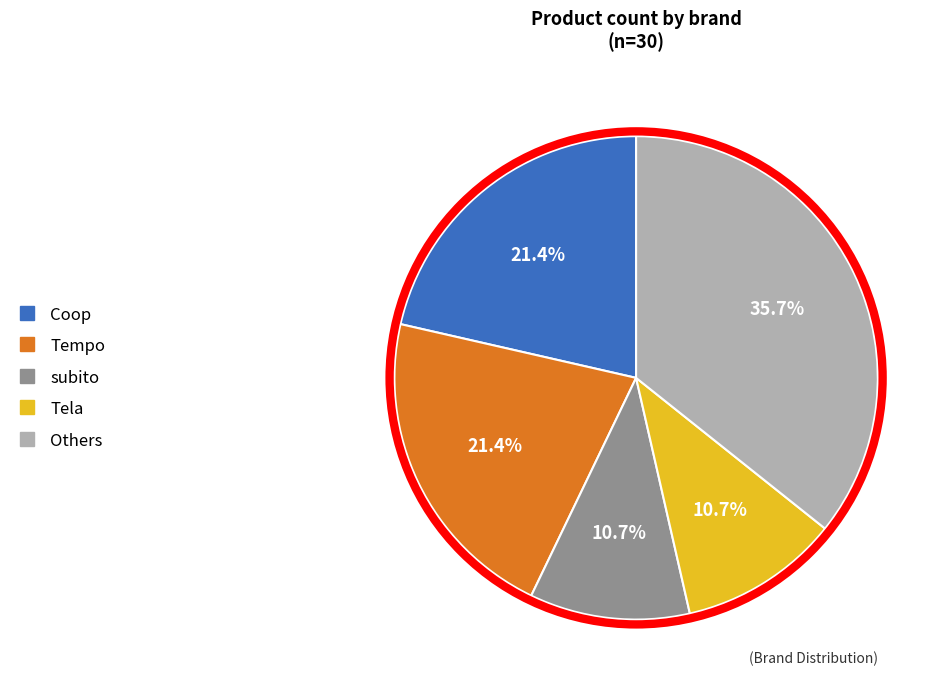

How many segments does this pie chart have?

5